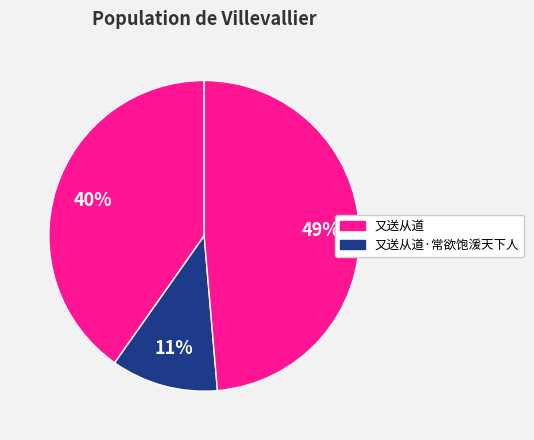

To the nearest percent, what is the difference between the largest and smallest slice percentages?

38%